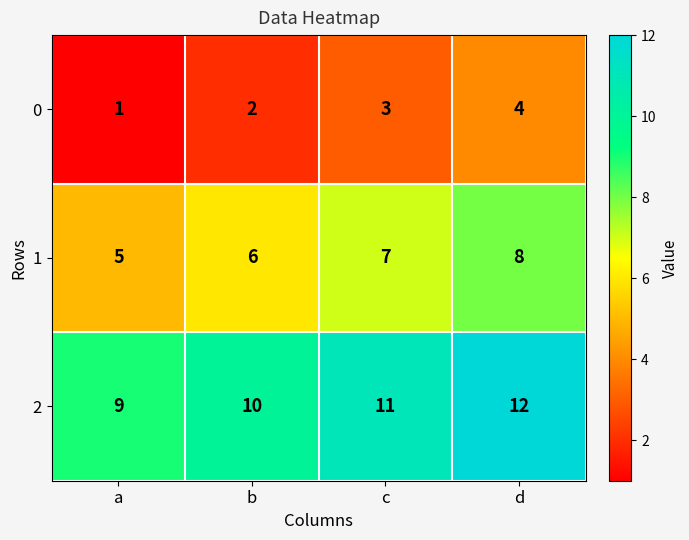

What is the sum of the 0 values at c and a?

4